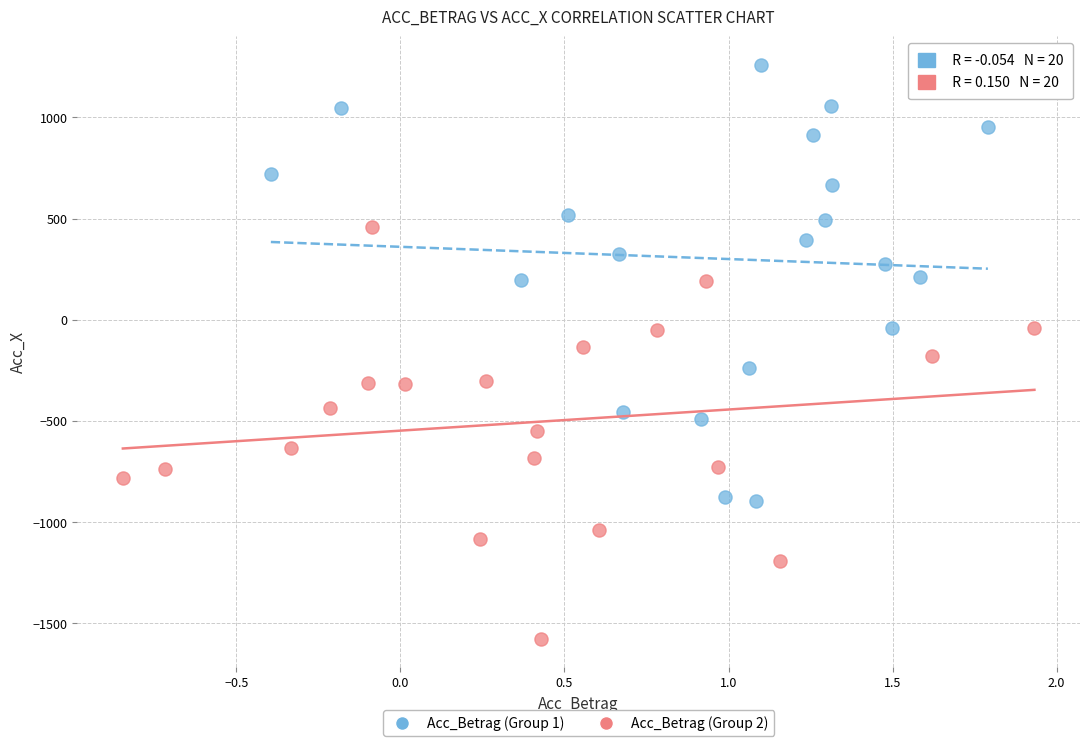

Which series reaches the maximum Y coordinate?

Acc_Betrag (Group 1)